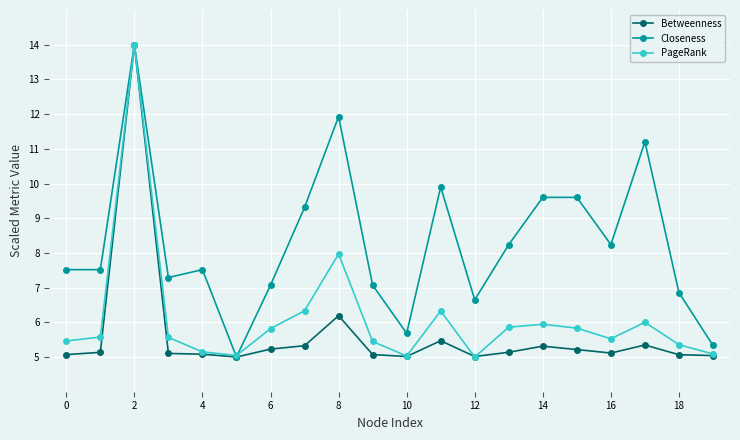

What is the highest value of the PageRank series?

14.0